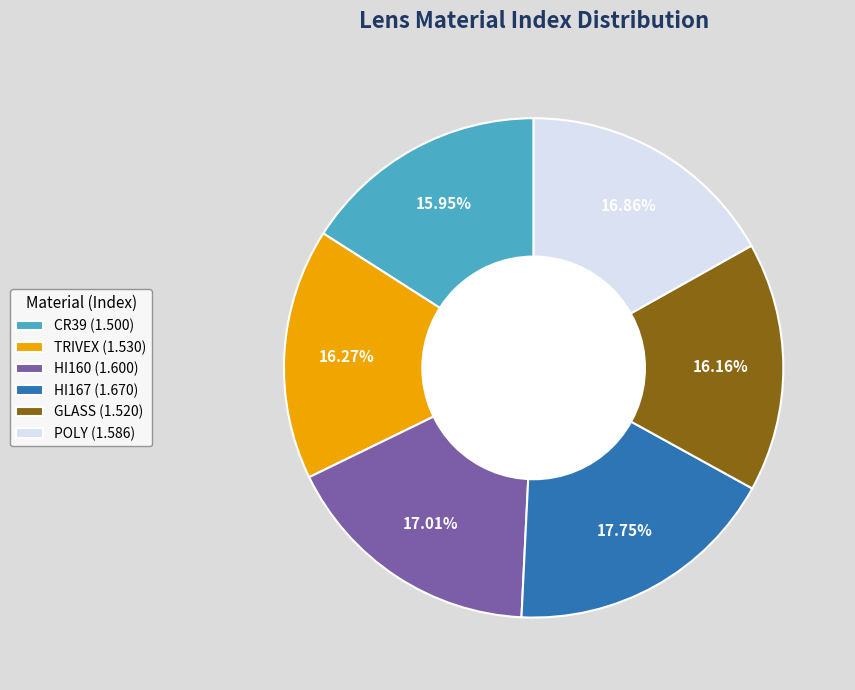

Is it true that HI160 is 17% of the pie?

True